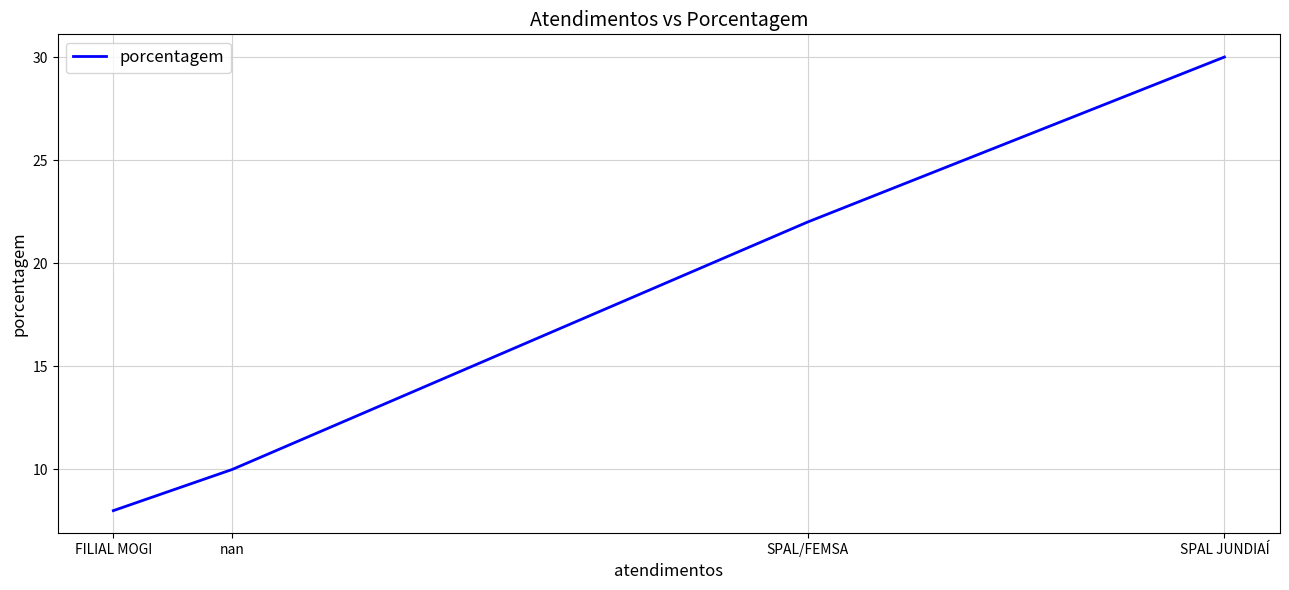

At which label is the value closest to 19?

SPAL/FEMSA